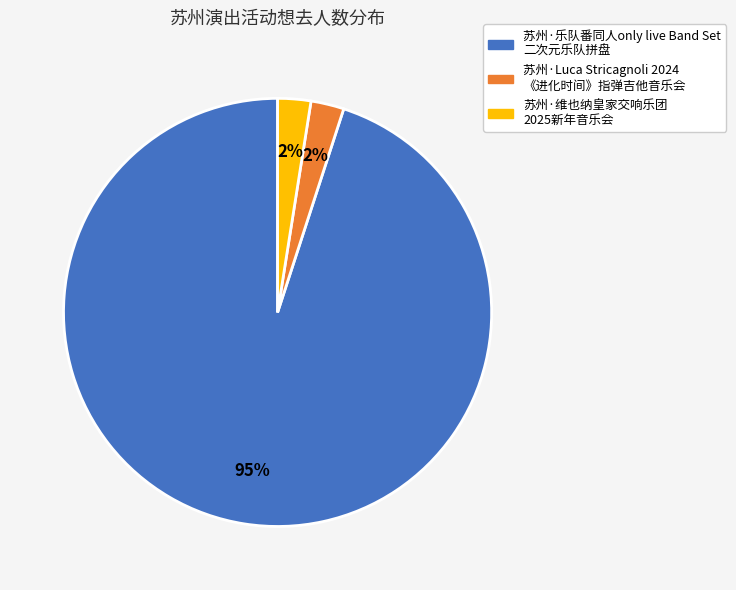

Is there any slice that represents more than half of the pie?

Yes